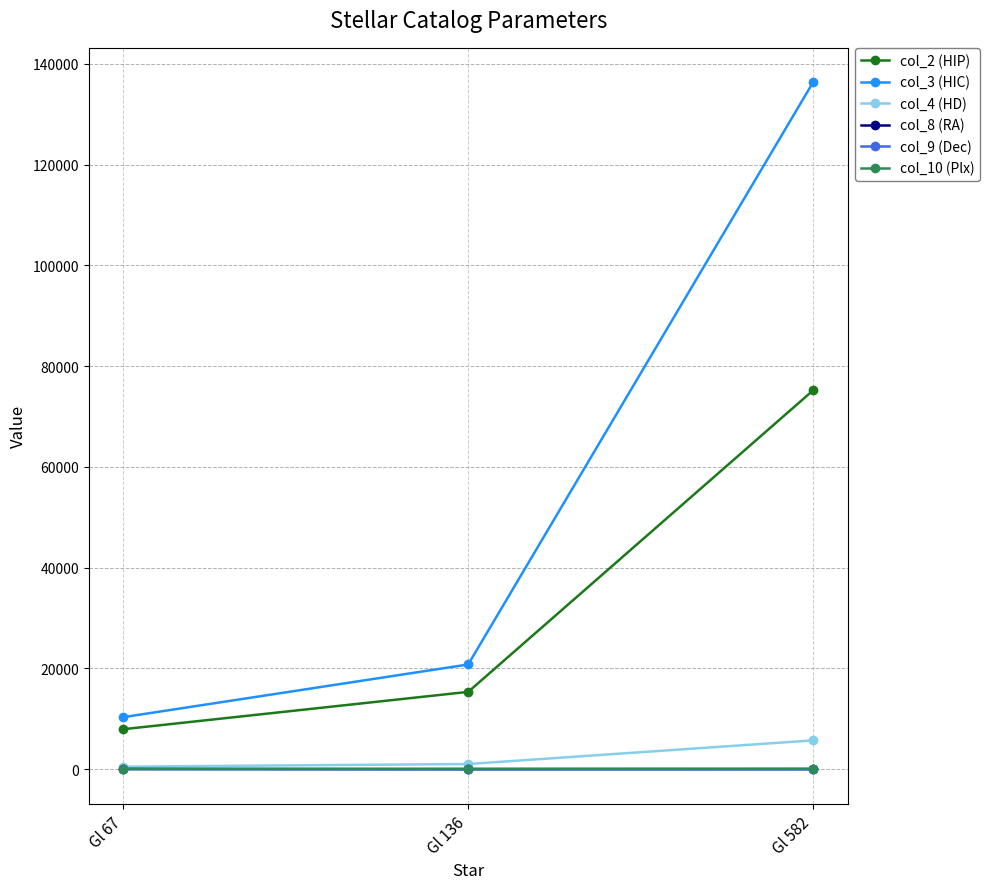

At which category is the sum across all series the highest?

Gl 582